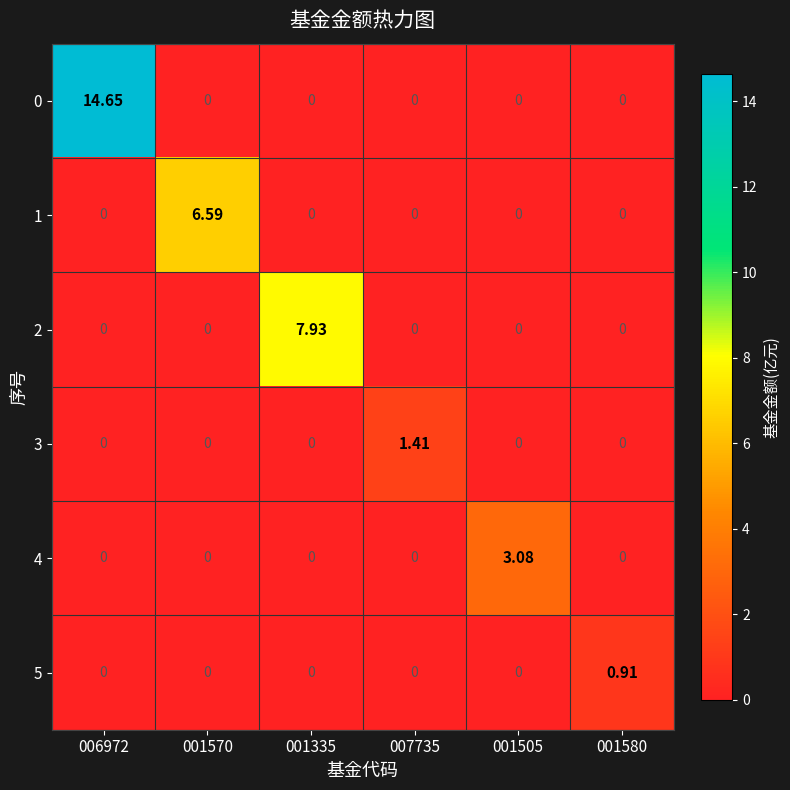

How many data points does each series have?

6